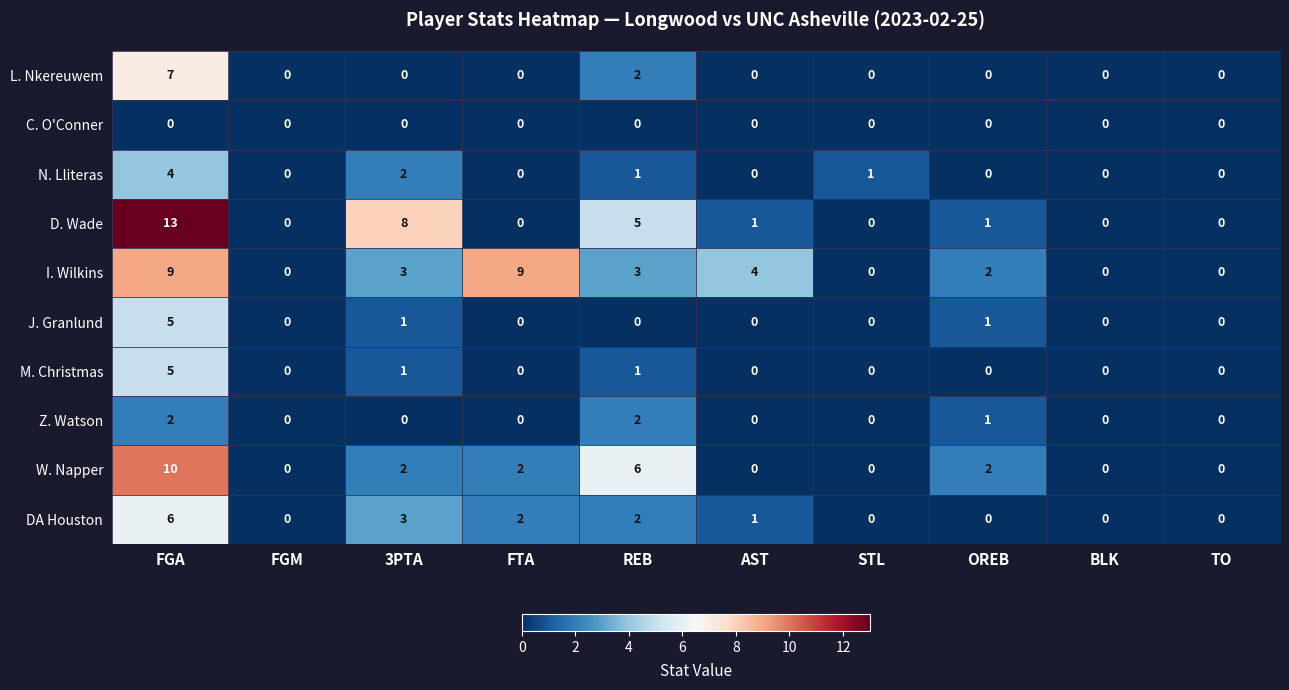

At which category does the chart reach its peak across all series?

FGA